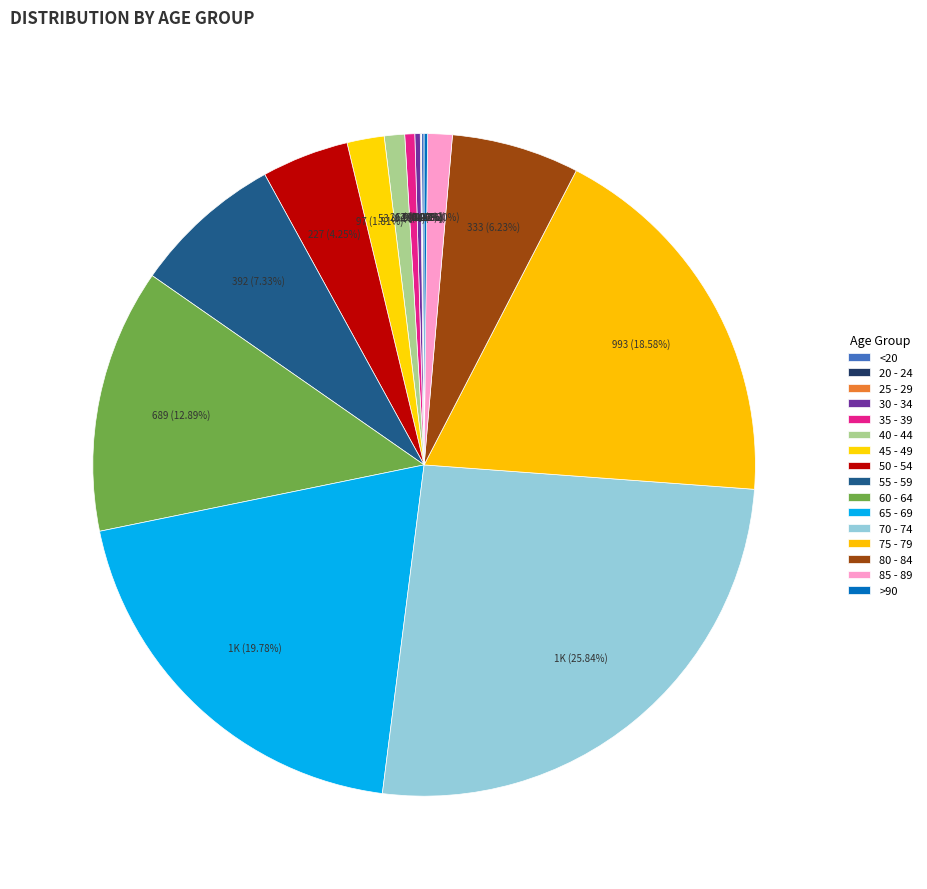

Which slice is the smallest?

20 - 24